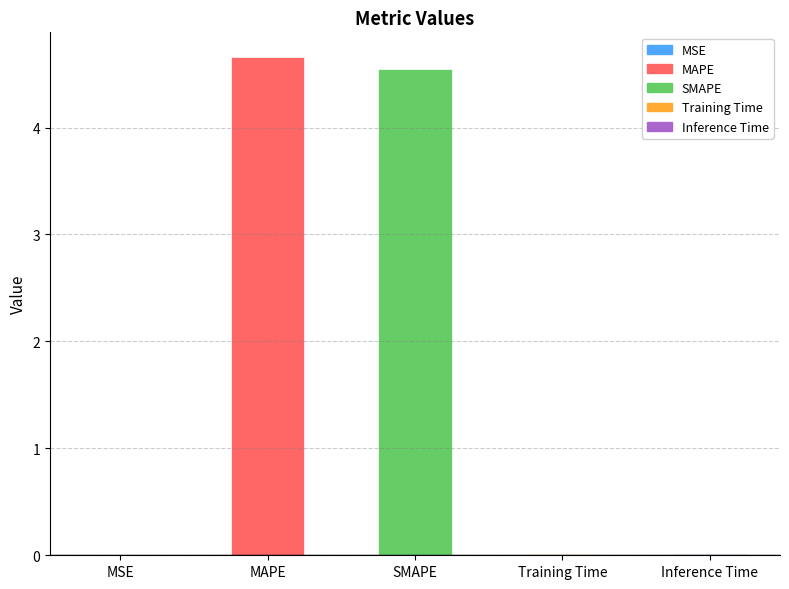

What is the sum of all values?

9.2